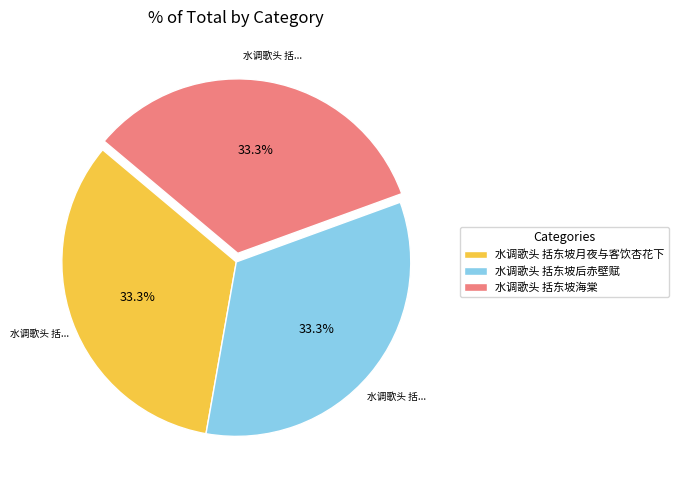

What is the total percentage of 水调歌头 括东坡后赤壁赋 and 水调歌头 括东坡月夜与客饮杏花下?

66.7%